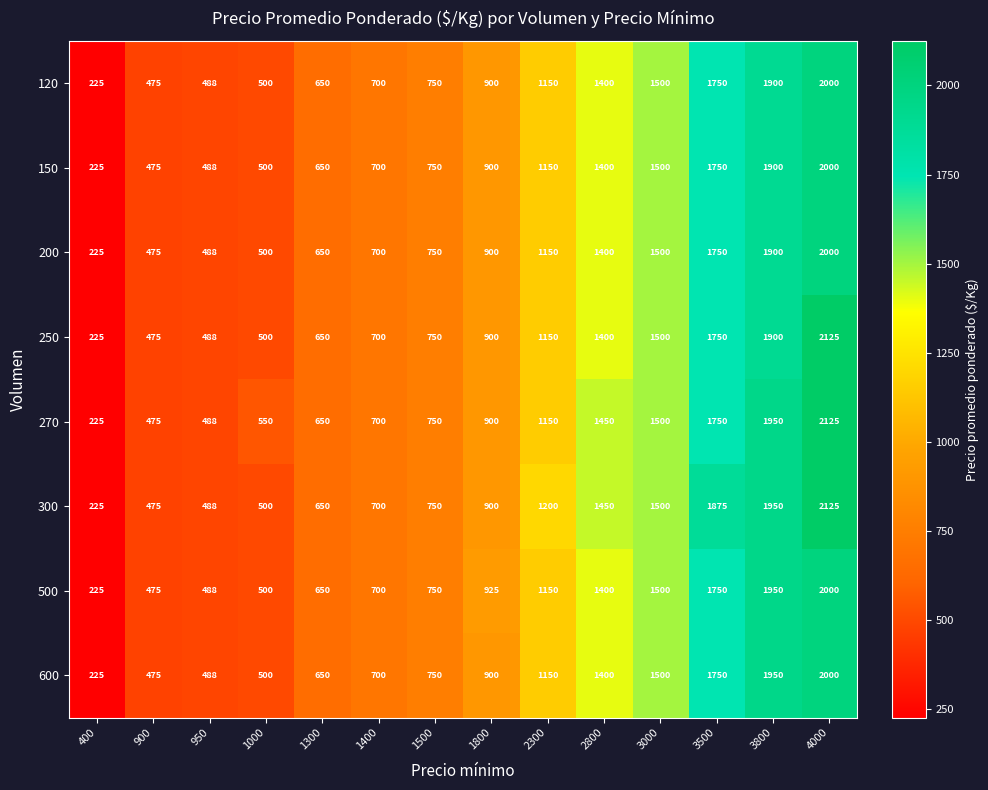

Which series has the largest total across all categories?

300